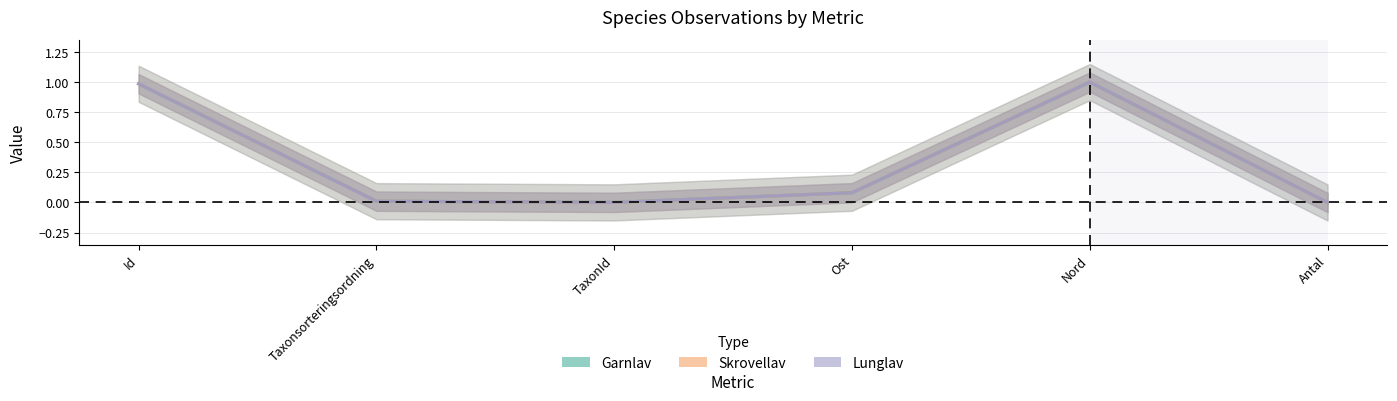

At which label is Garnlav closest to 0?

Antal